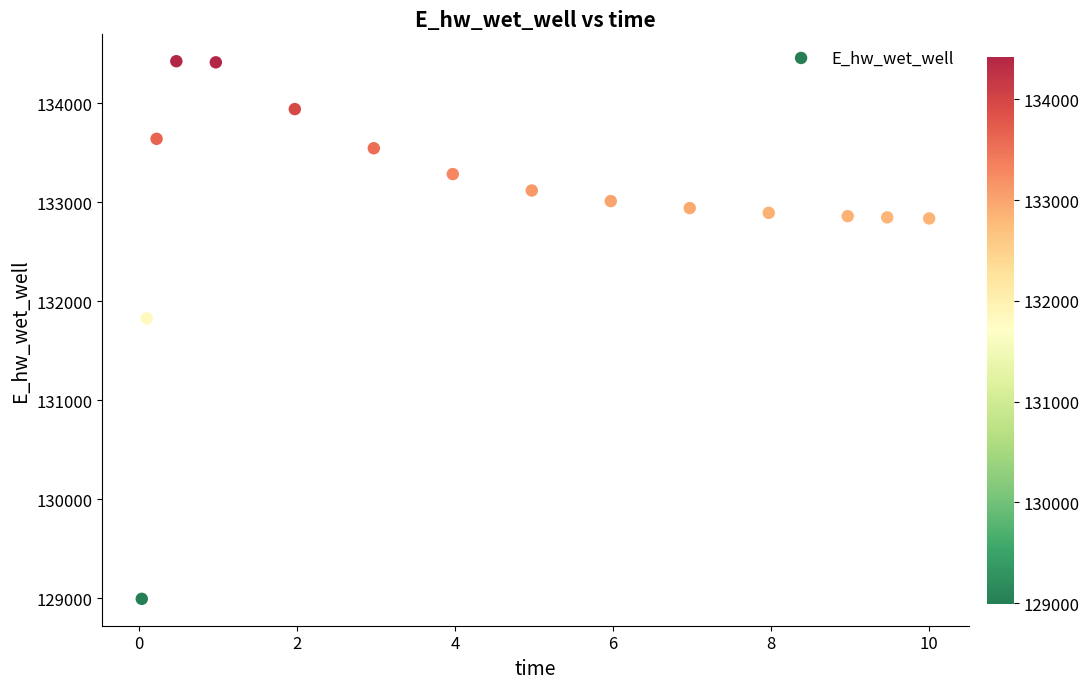

What is the range of Y values (max minus min)?

5430.2